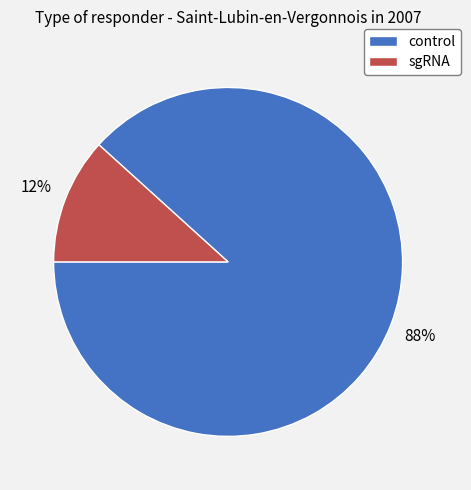

What is the largest slice in the pie chart?

control